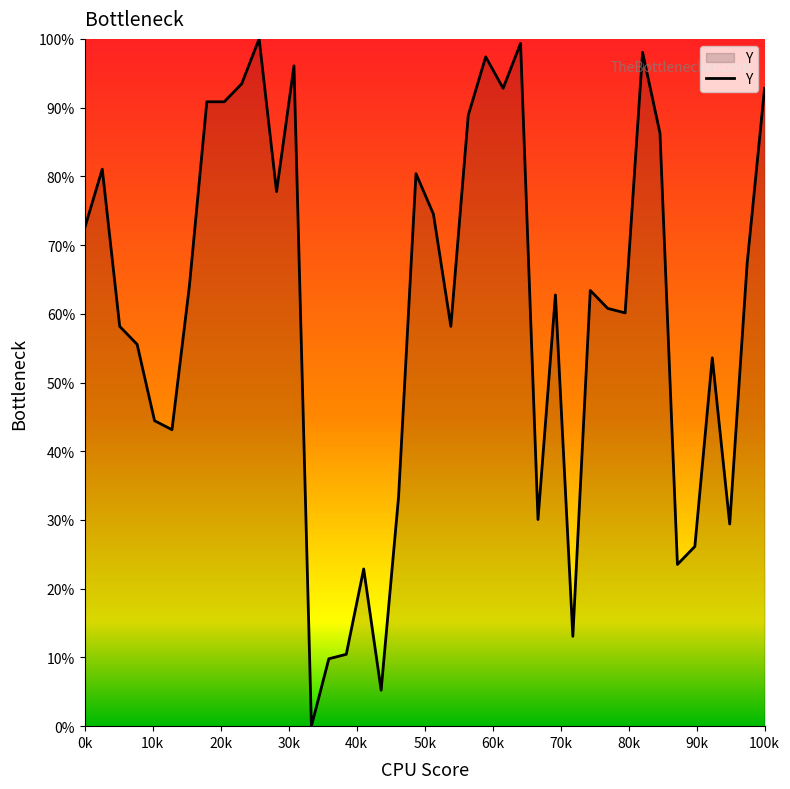

What is the maximum value shown in the chart?

100.0